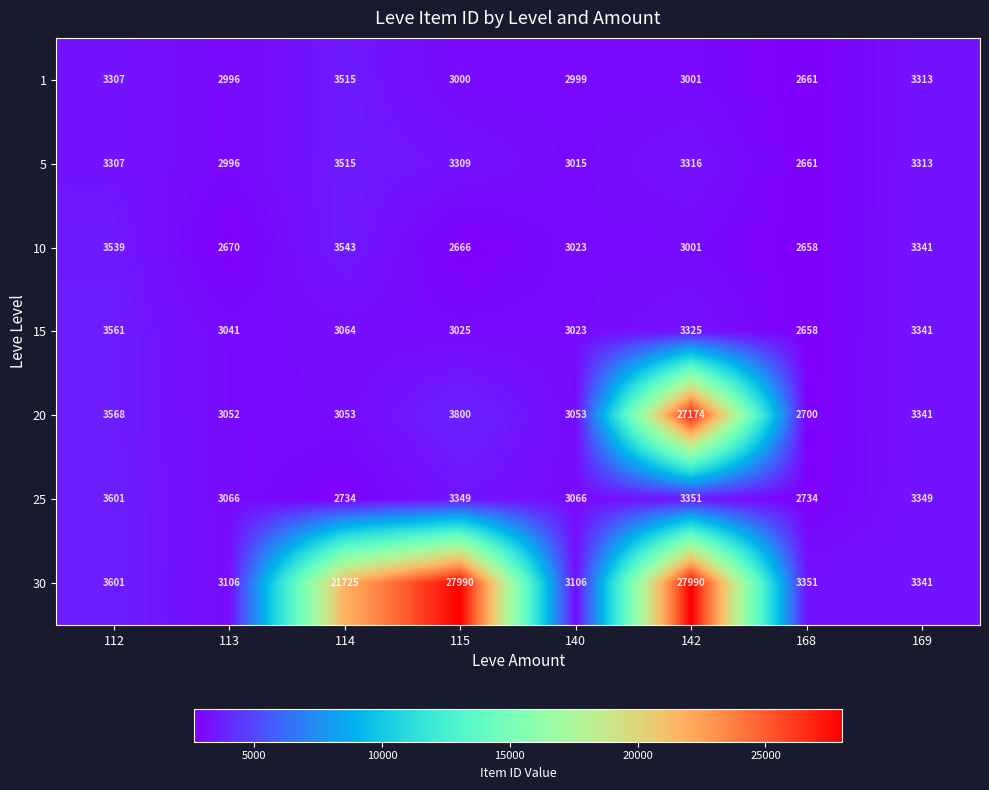

What is the difference between the 10 values at 112 and 115?

873